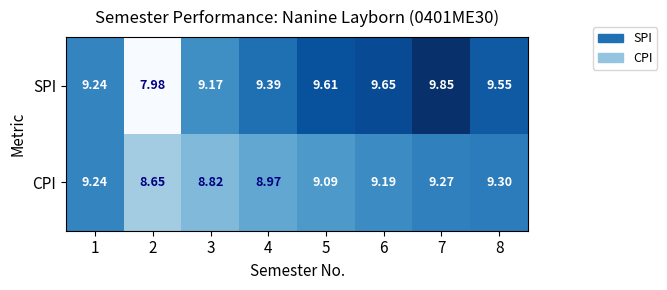

Which series changed the most between 2 and 8?

SPI